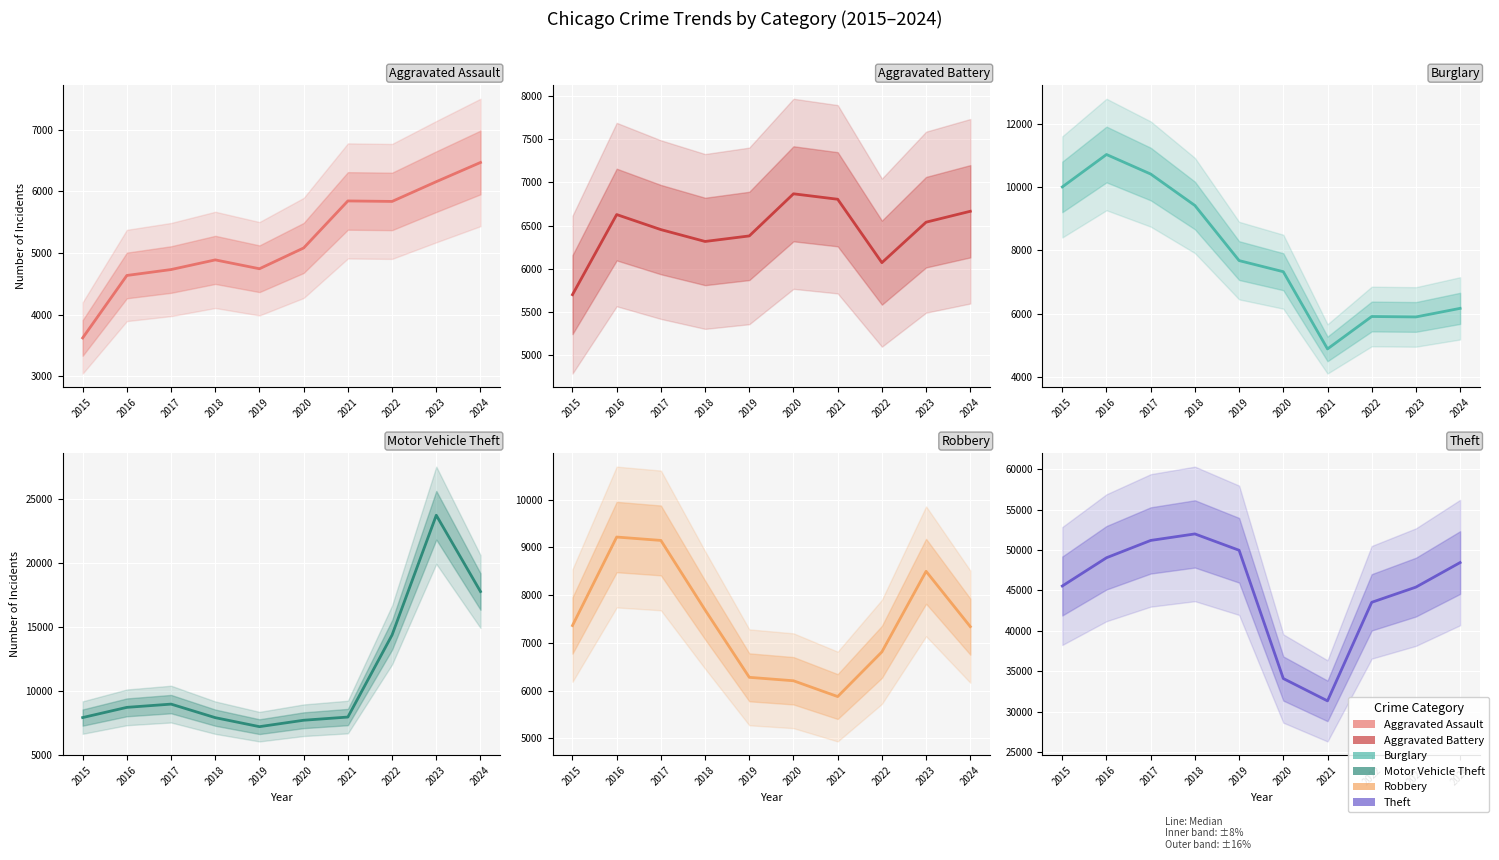

At which label is Motor Vehicle Theft closest to 15452?

2022